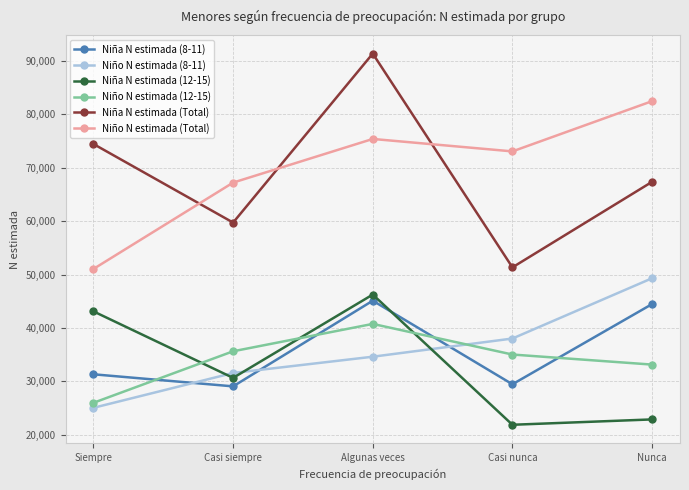

Does the chart display data point markers on the line(s)?

Yes